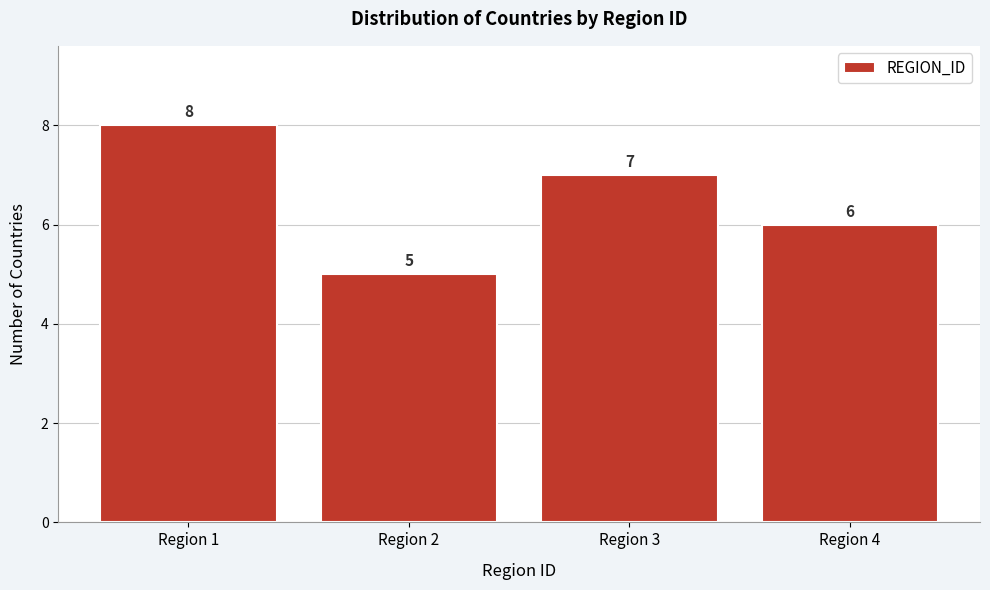

What is the height of the bar covering 2.5 to 3.5 on the x-axis?

7